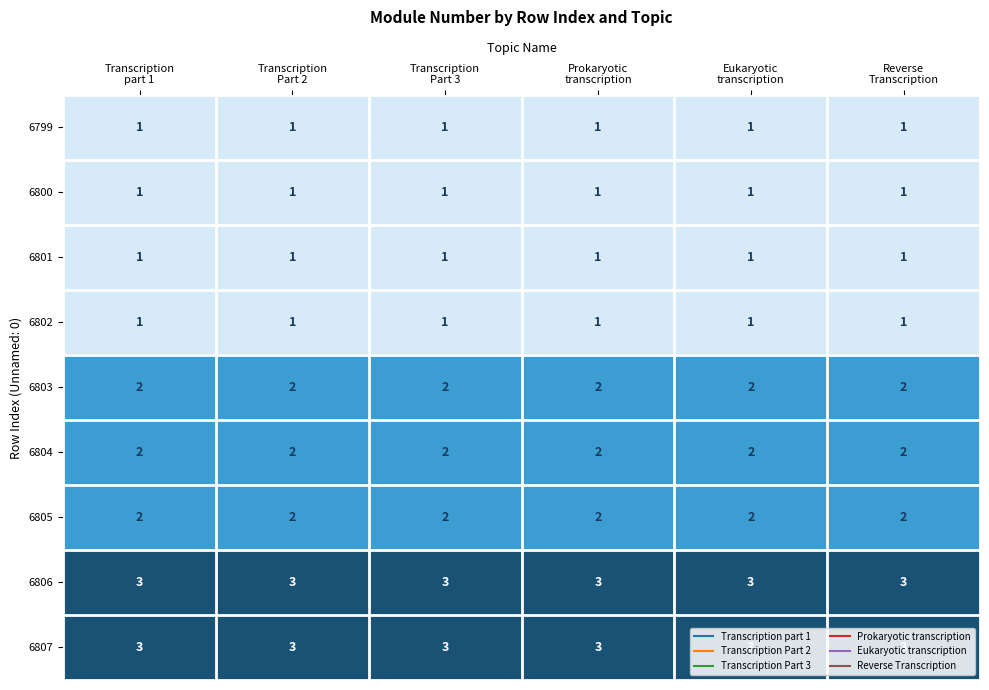

At how many categories does at least one series exceed 1?

6